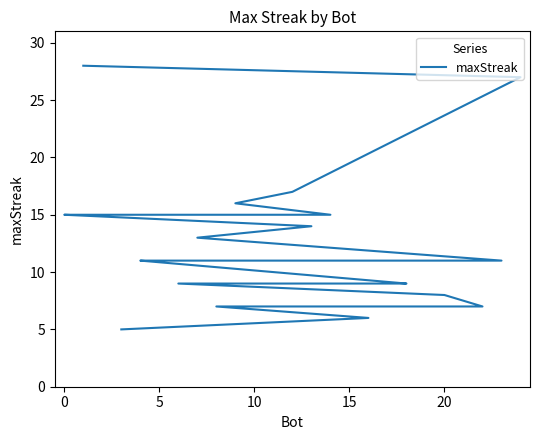

Count the number of values greater than 11.

10